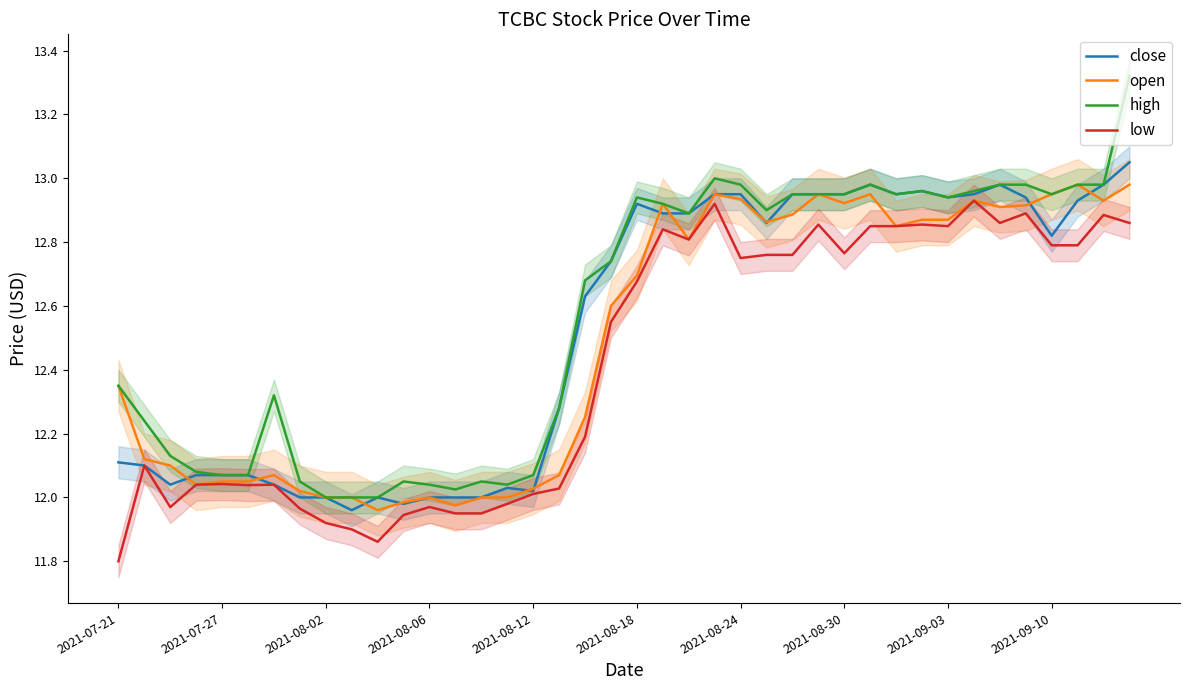

The value of close at 2021-08-02 is 12.0. True or false?

True